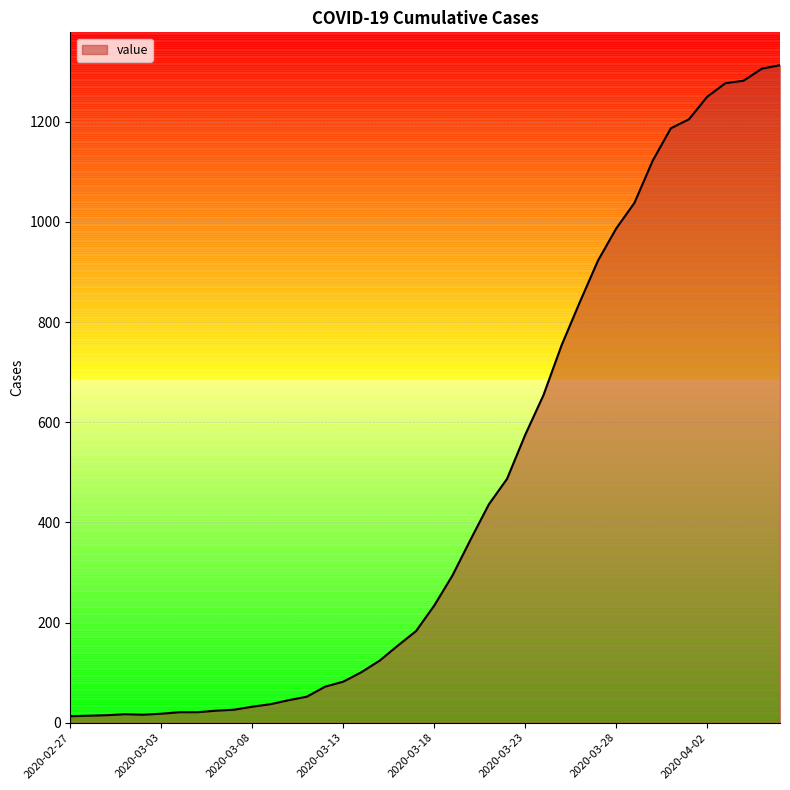

What is the smallest value displayed?

13